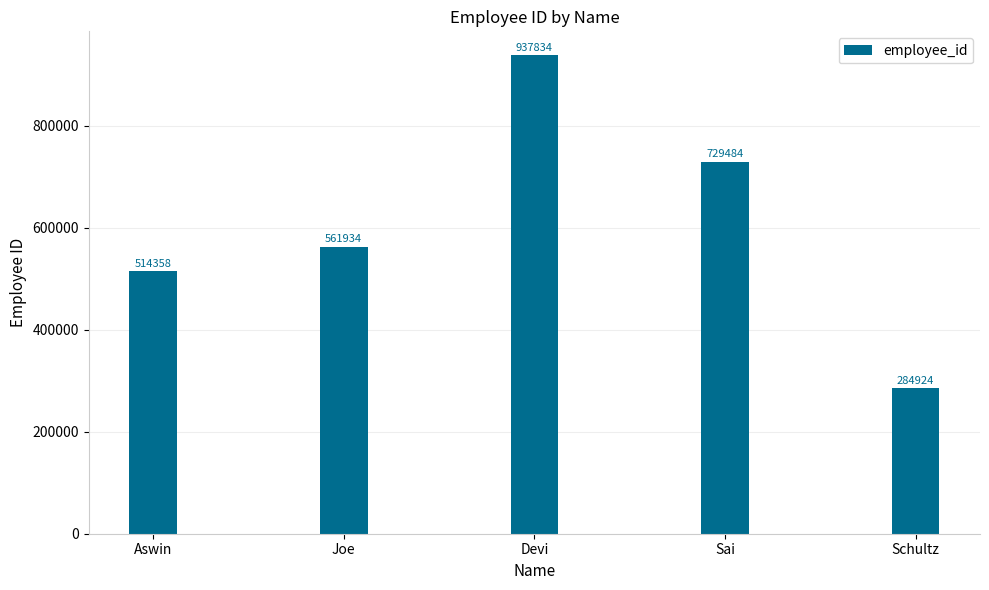

Is it true that the value at Devi is 937834?

True